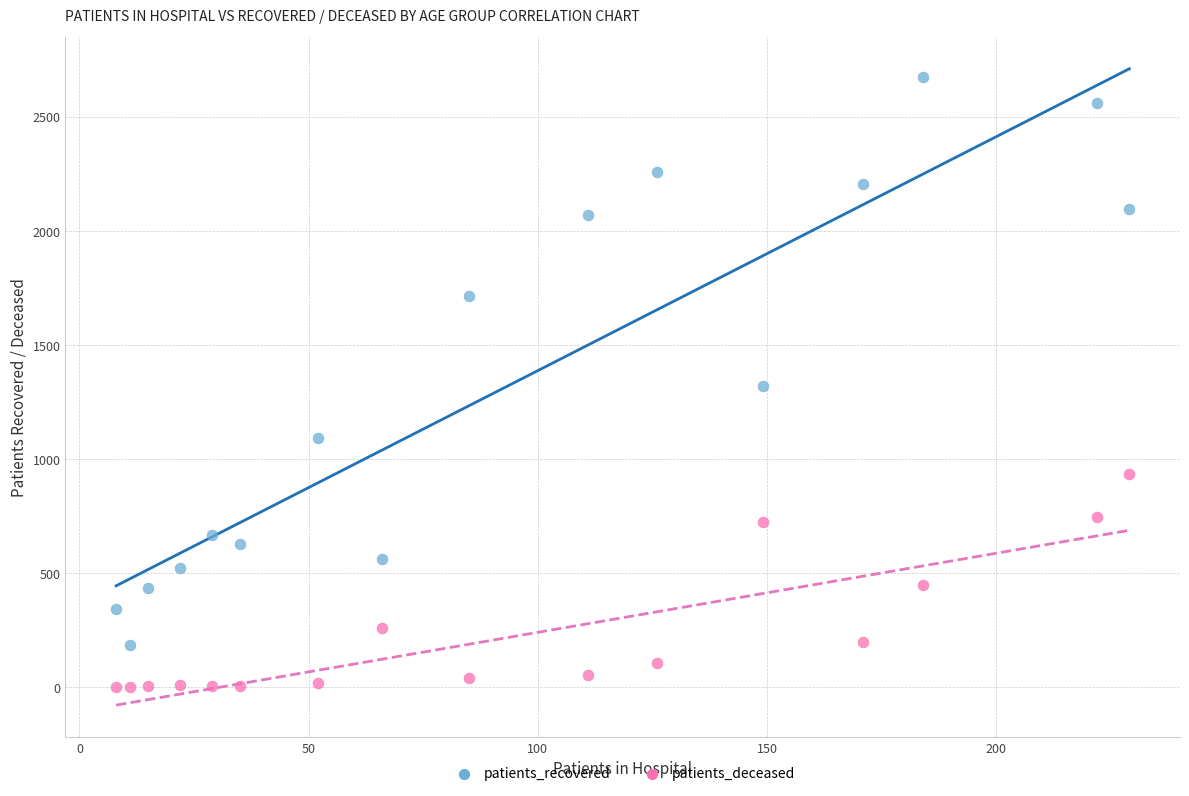

Which series reaches the maximum Y coordinate?

patients_recovered